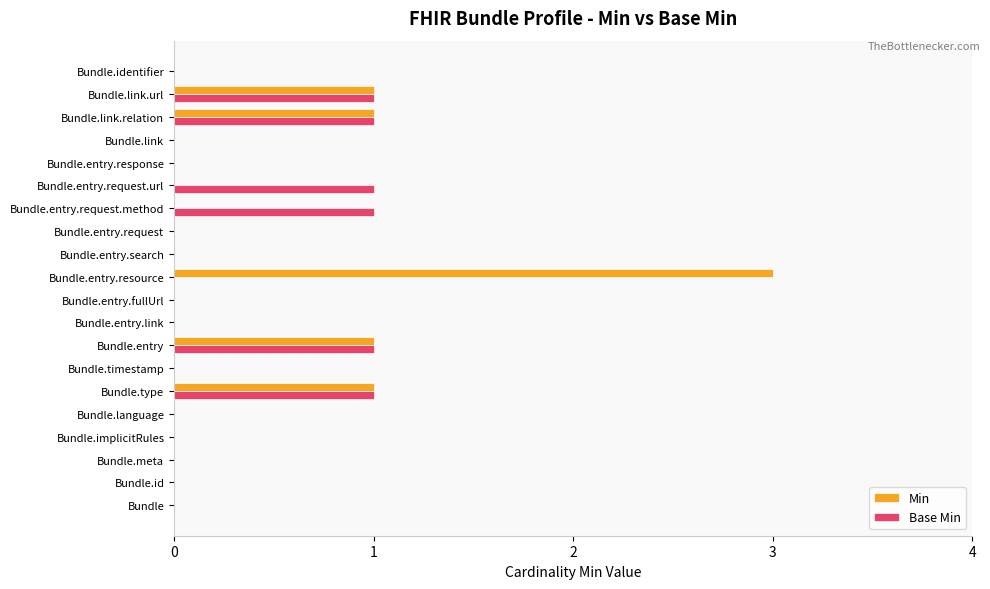

What is the sum of all Min values?

7